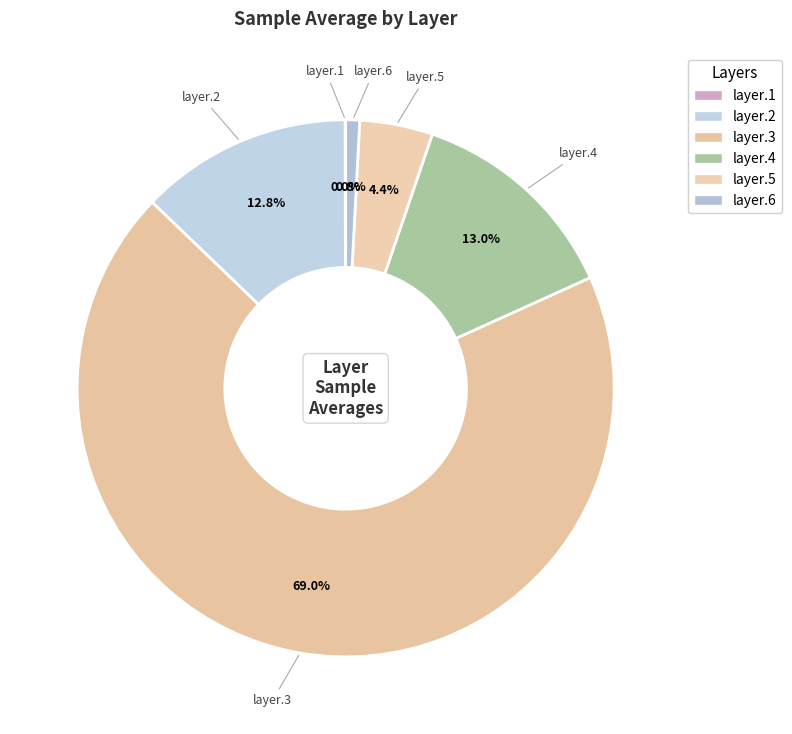

The layer.4 slice represents 13% of the pie. True or false?

True